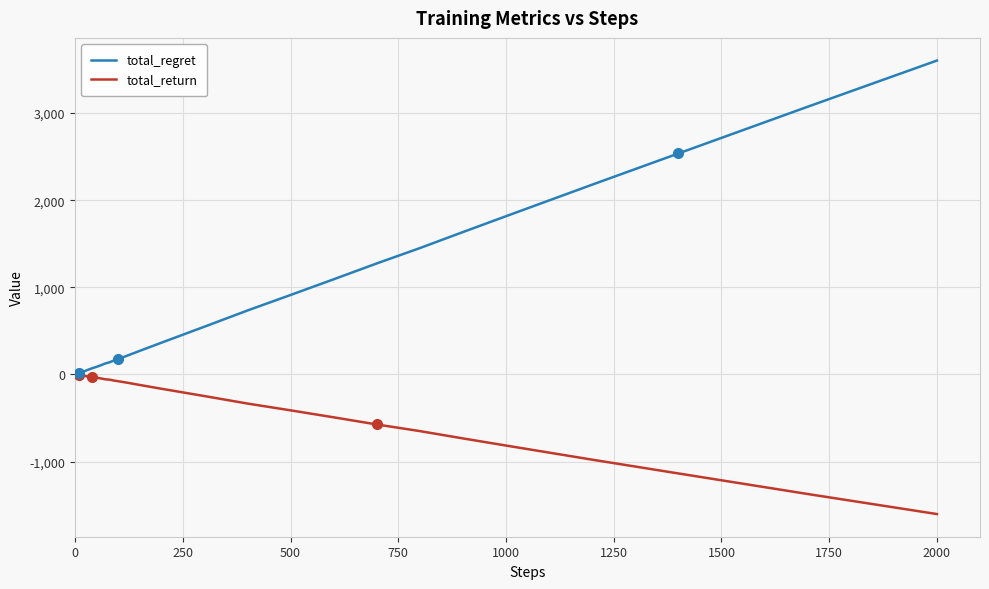

List the series in order of their overall mean, highest first.

total_regret, total_return